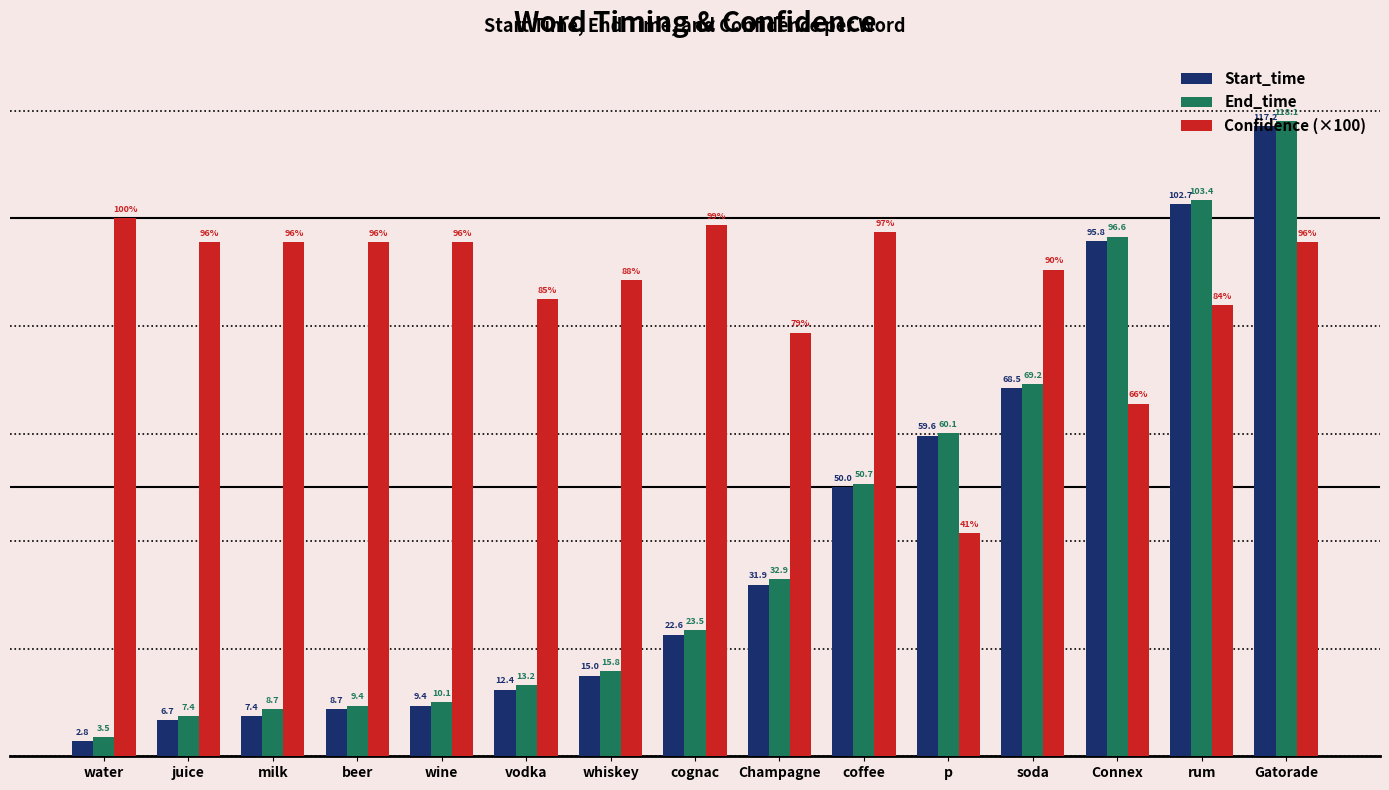

What is the label of the 11th bar from the left?

p